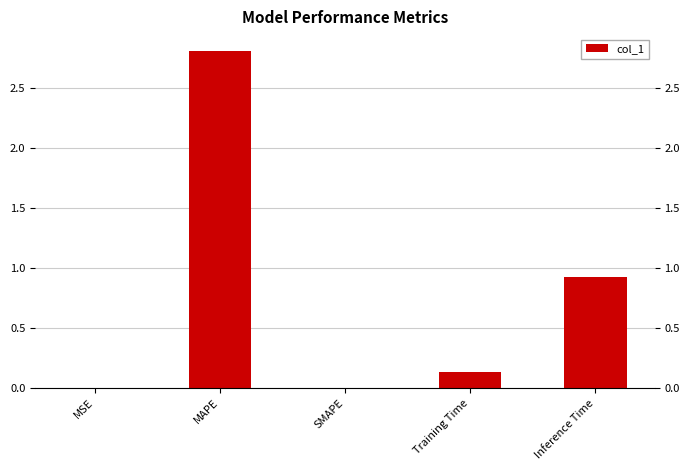

True or false: the data shows 1.3 at SMAPE.

False